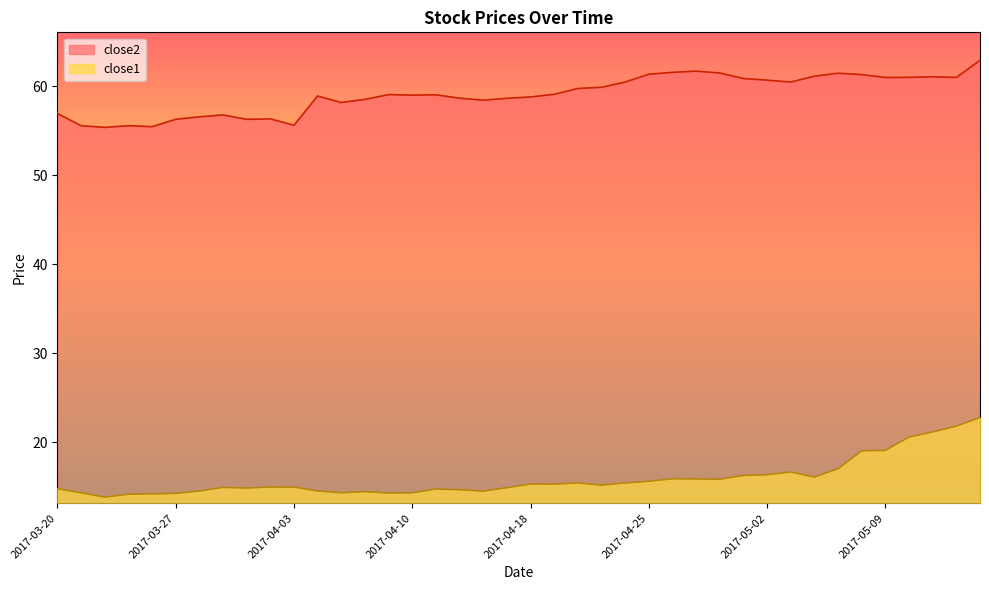

Between 2017-05-11 and 2017-04-24, which is larger?

2017-05-11